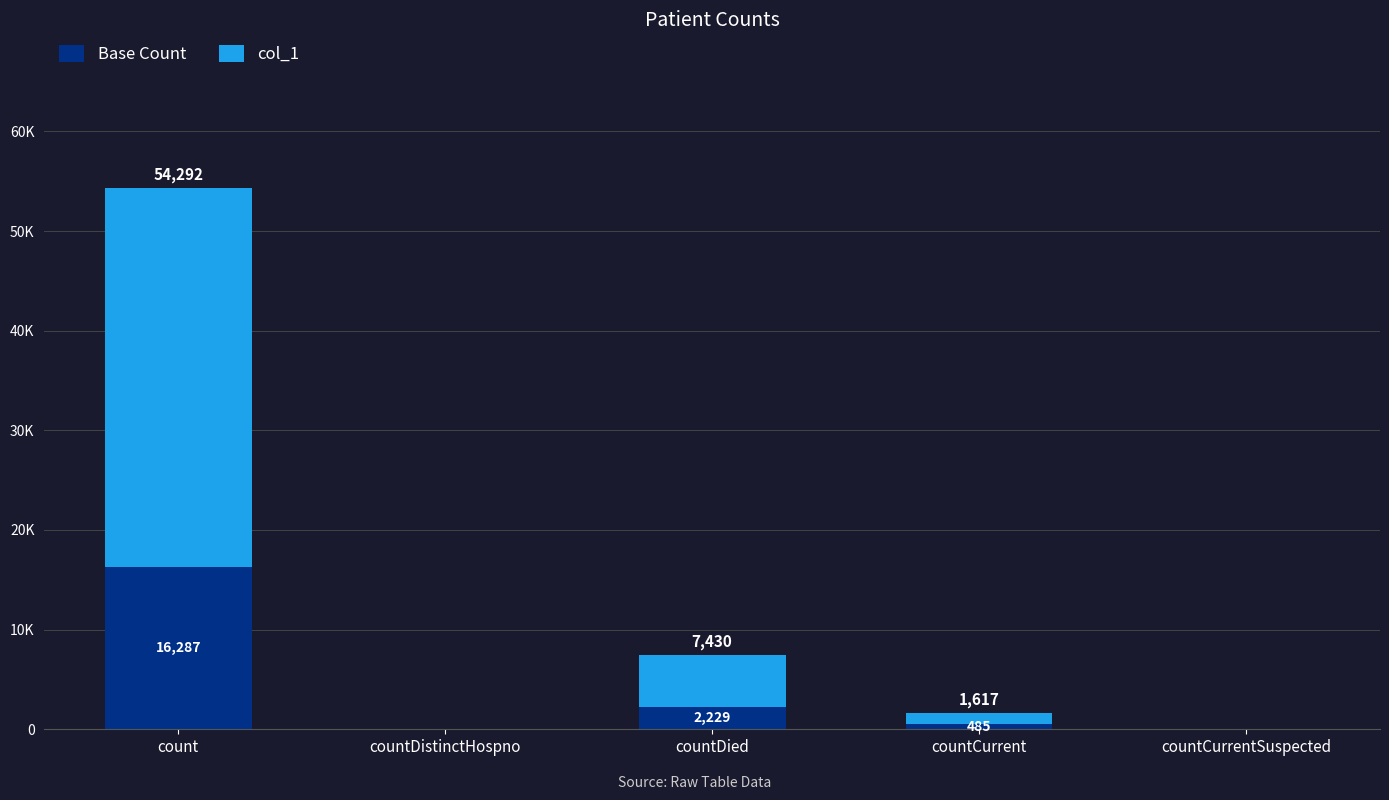

What are all the series names shown in the legend?

Base Count, col_1